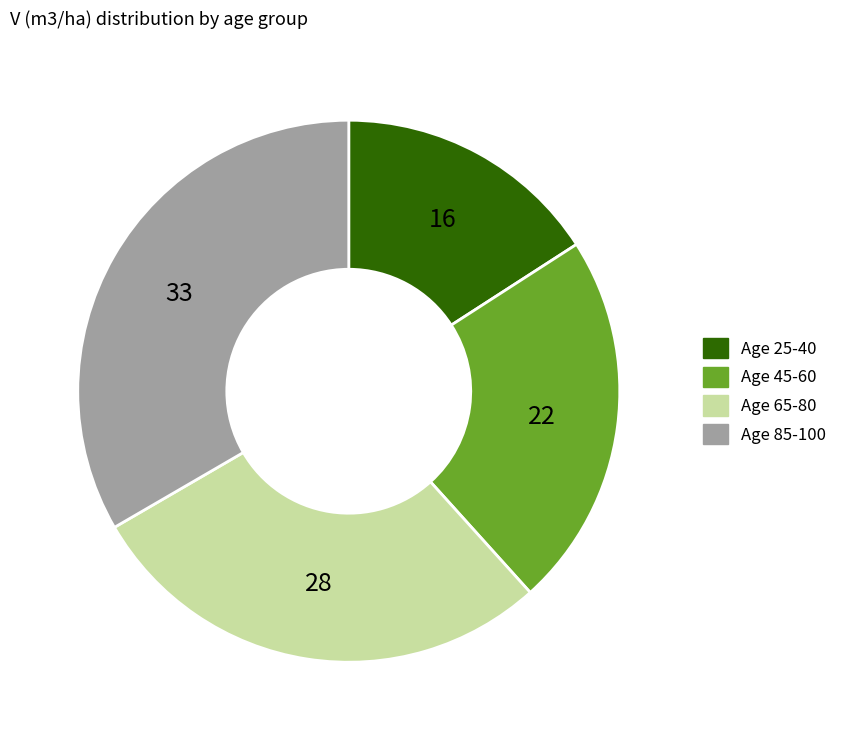

Does any single category account for the majority?

No